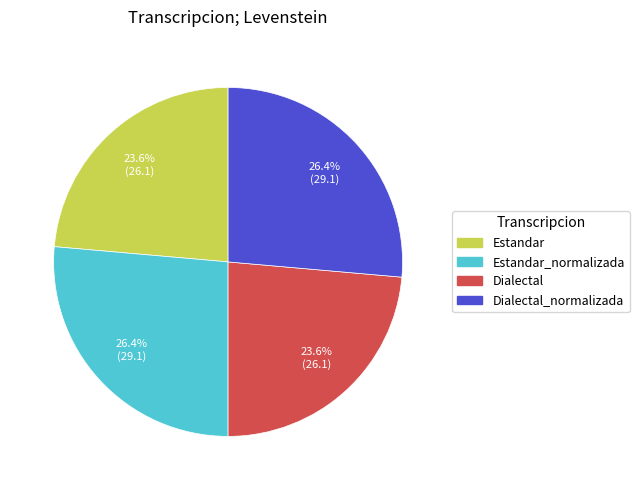

Is there a majority slice in this chart?

No